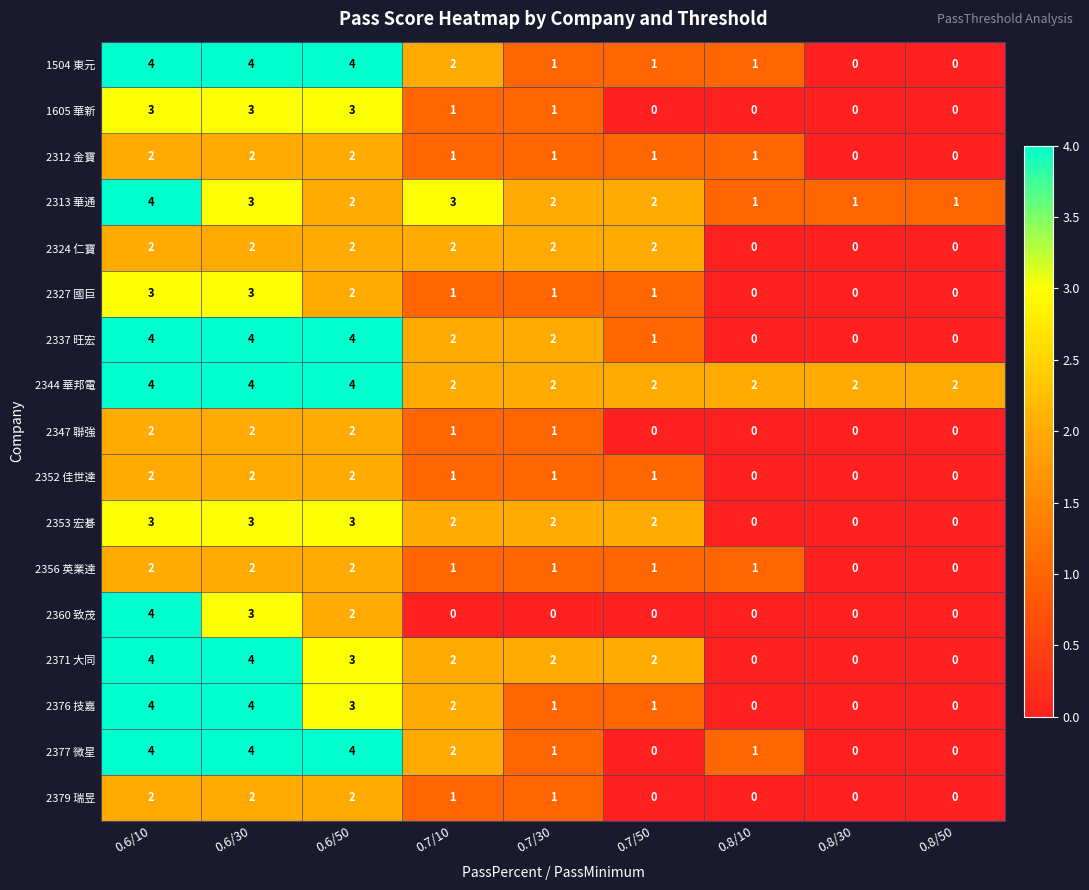

How many 2347 聯強 values are between 0 and 2?

9